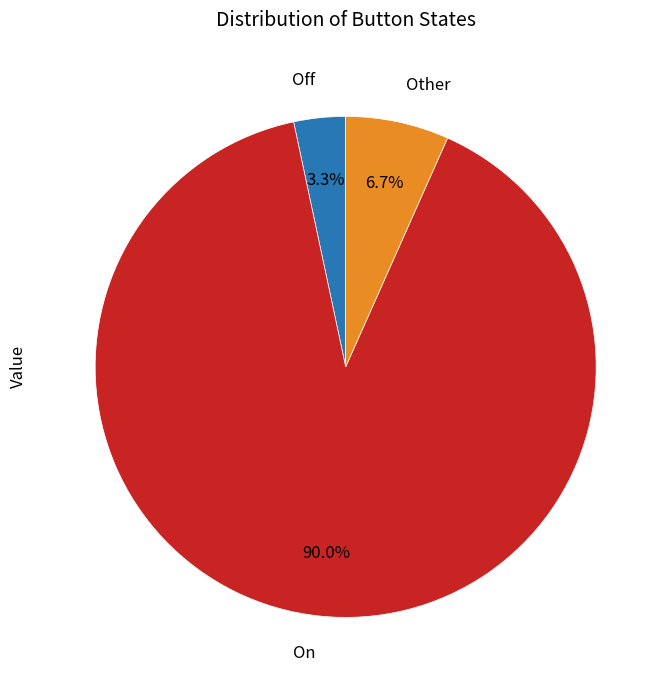

Which category has the biggest portion of the pie?

On